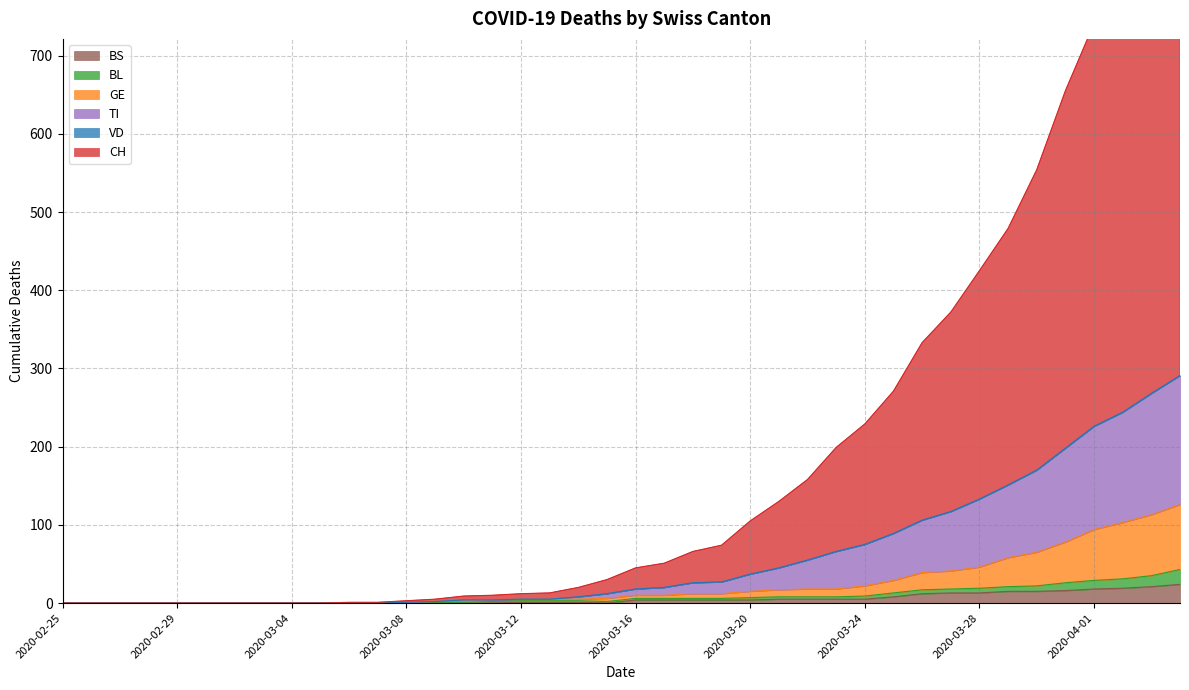

True or false: TI has a value of -93 at 2020-02-28.

False